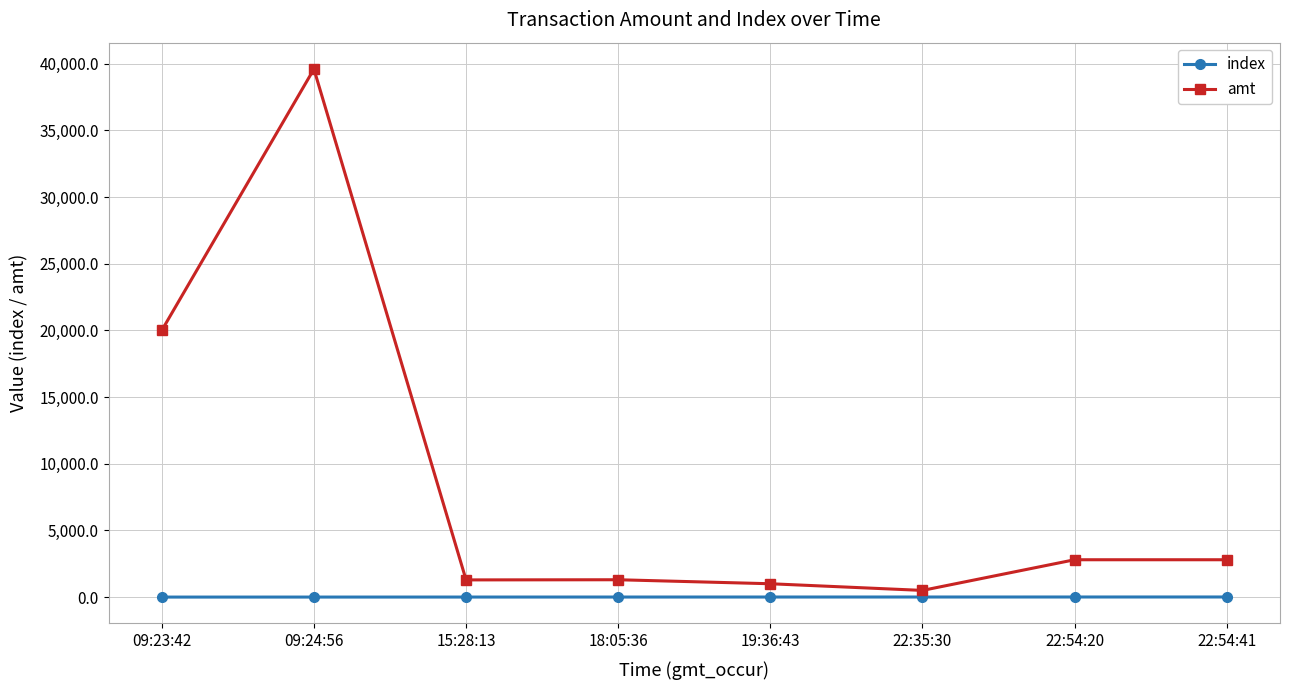

At how many categories does at least one series exceed 5589?

2